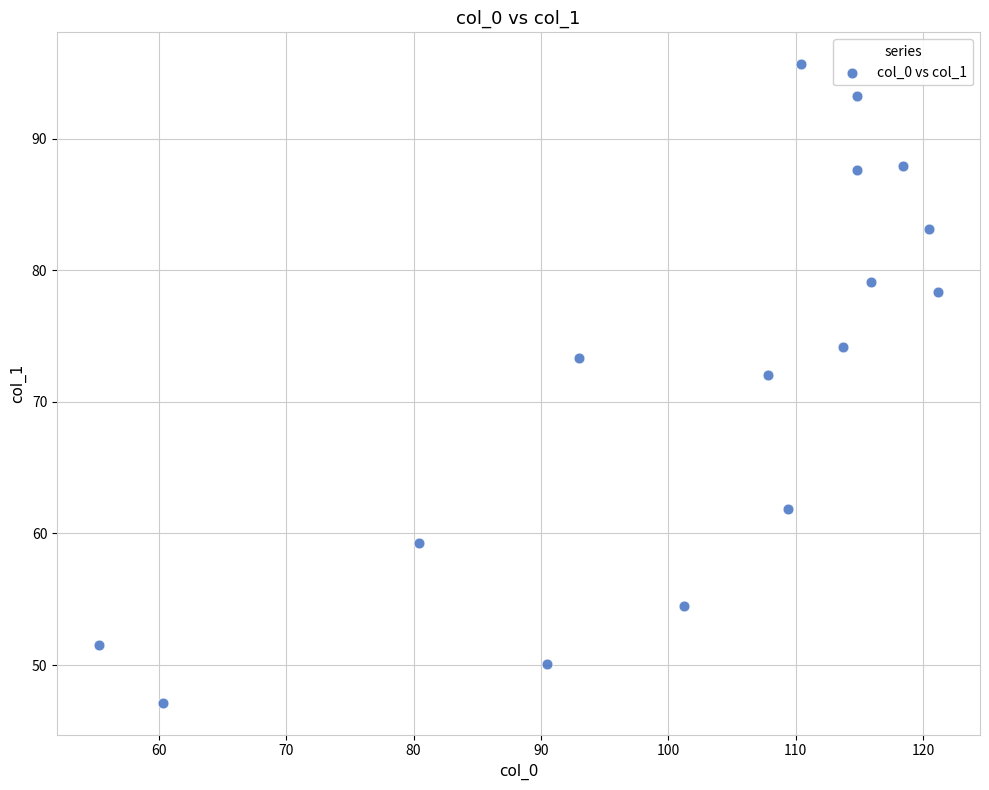

What Y value in the scatter plot is closest to 71?

72.0